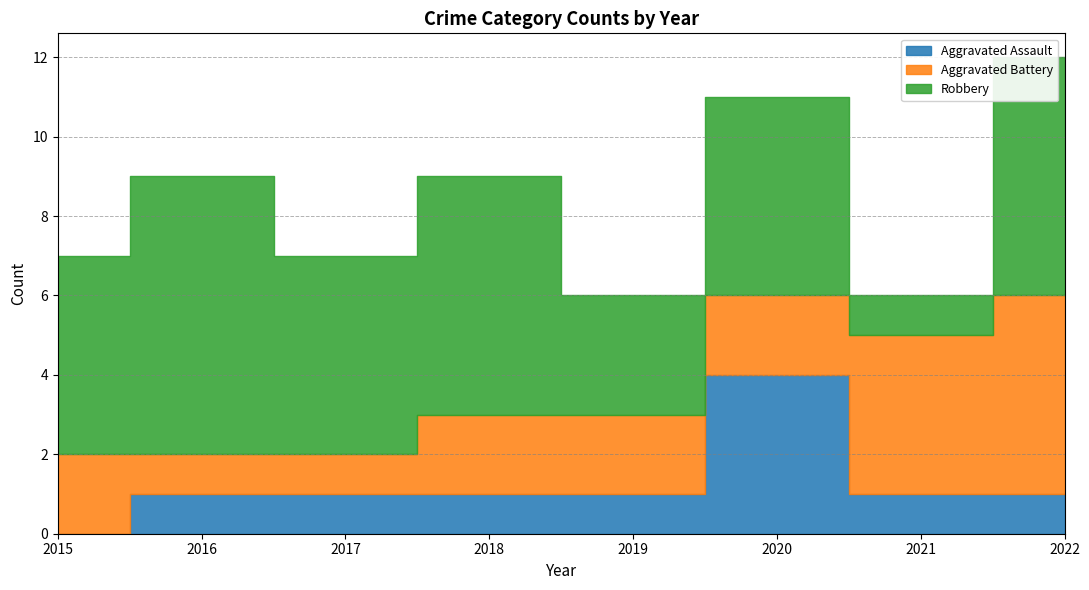

How many Aggravated Battery values are between 2 and 4?

5